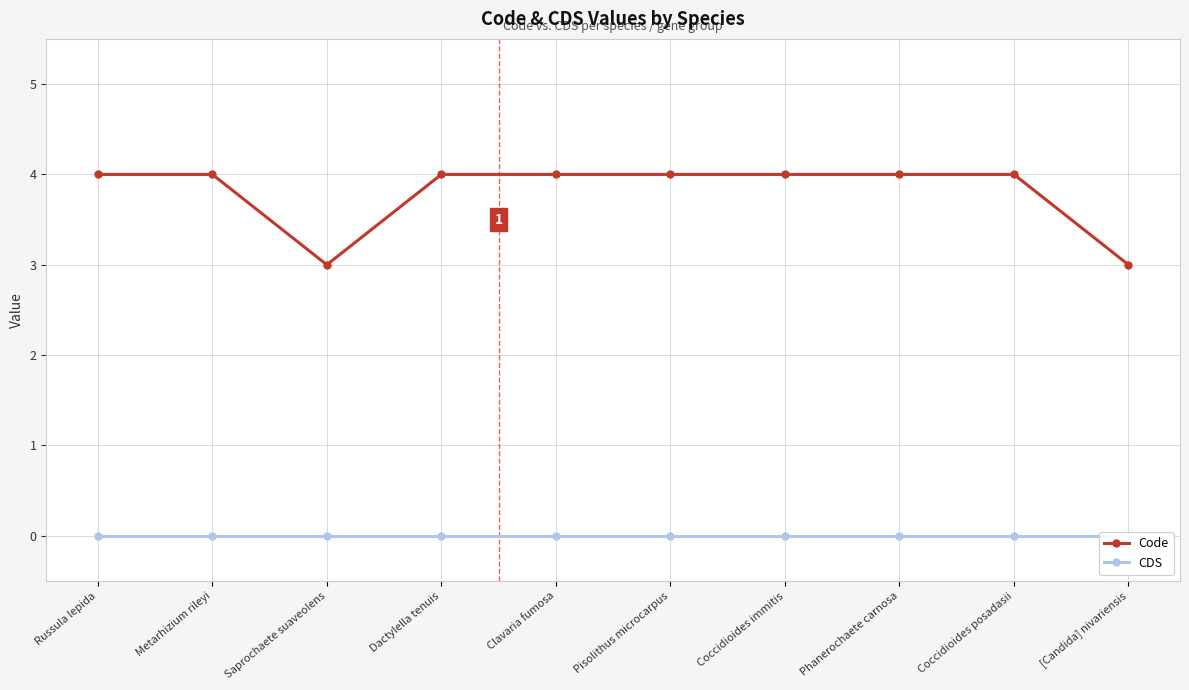

Which label corresponds to the largest value in the chart?

Russula lepida